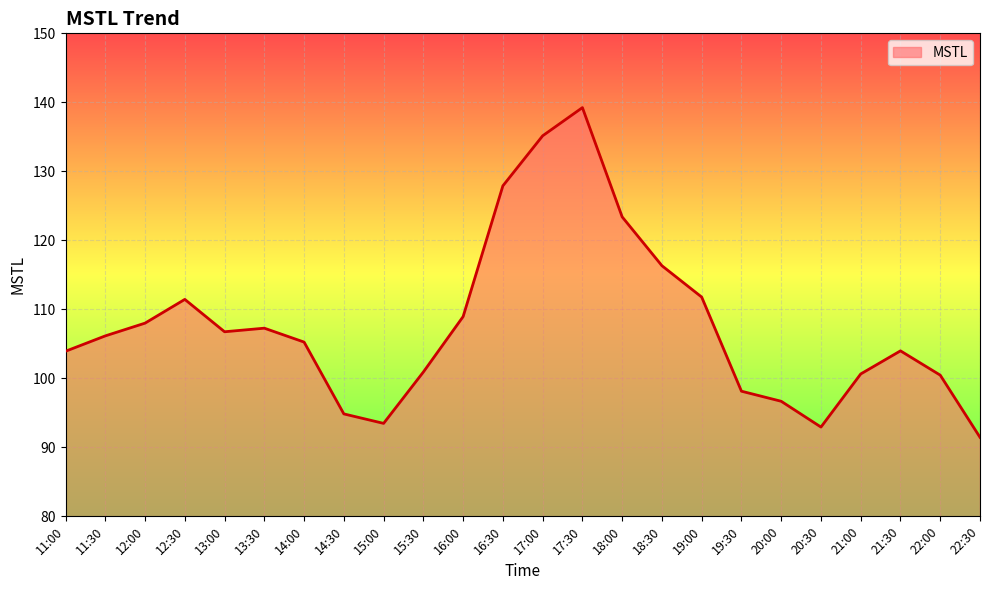

What position from the right is 17:00?

12